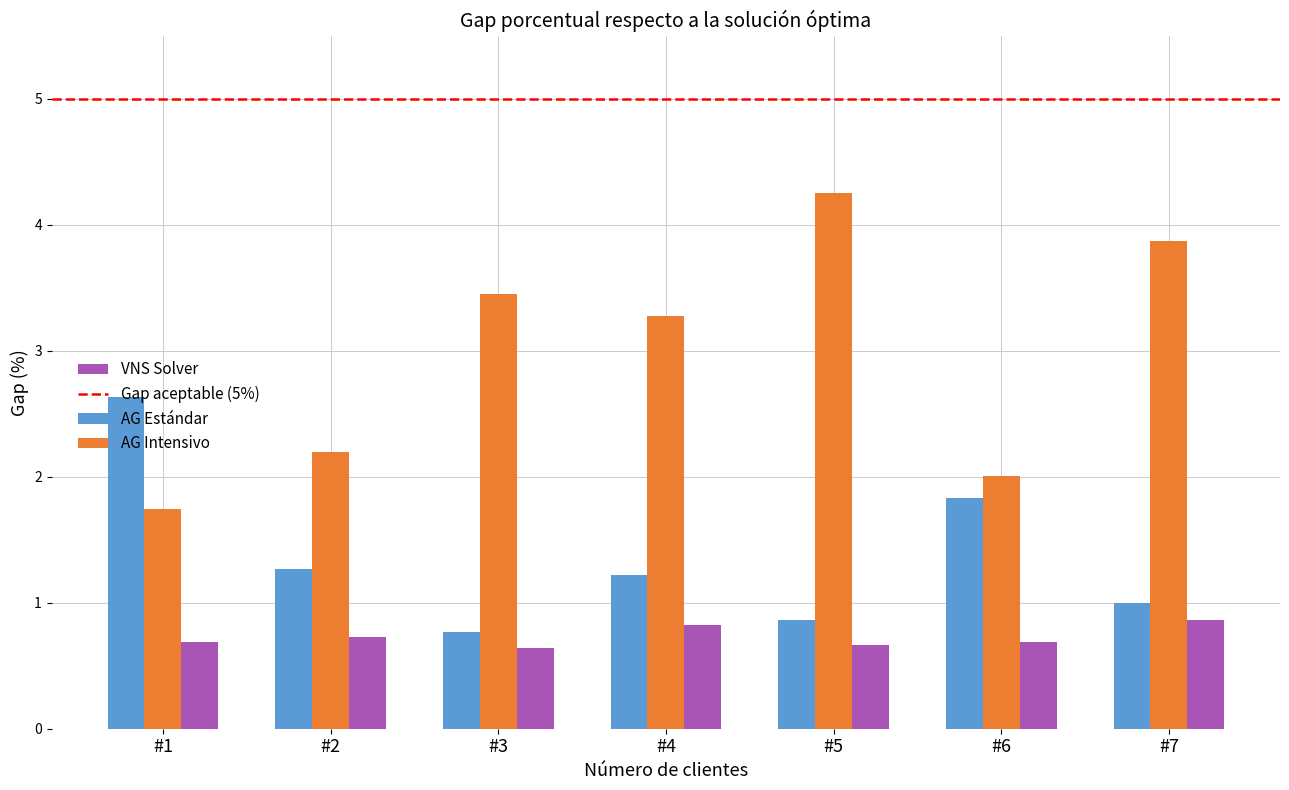

Between #4 and #7, which series saw the biggest shift?

AG Intensivo